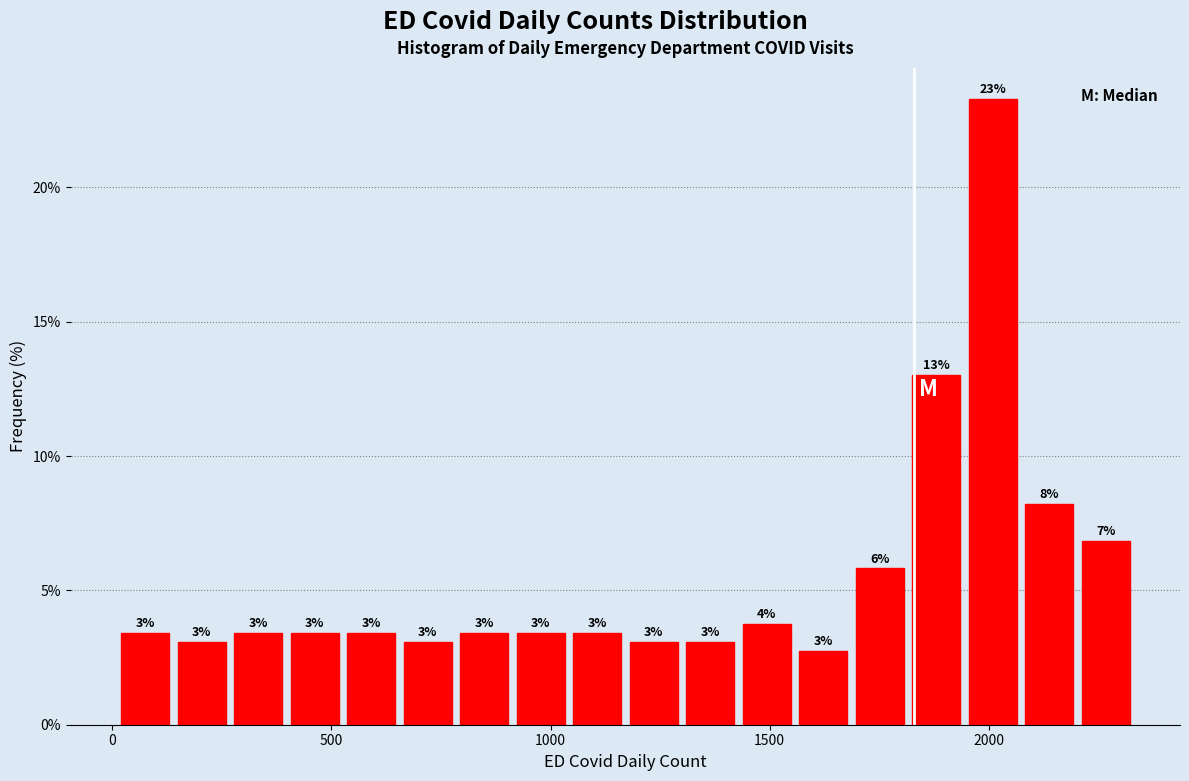

Read against the x-axis, roughly where is the centre of the tallest bar?

2000